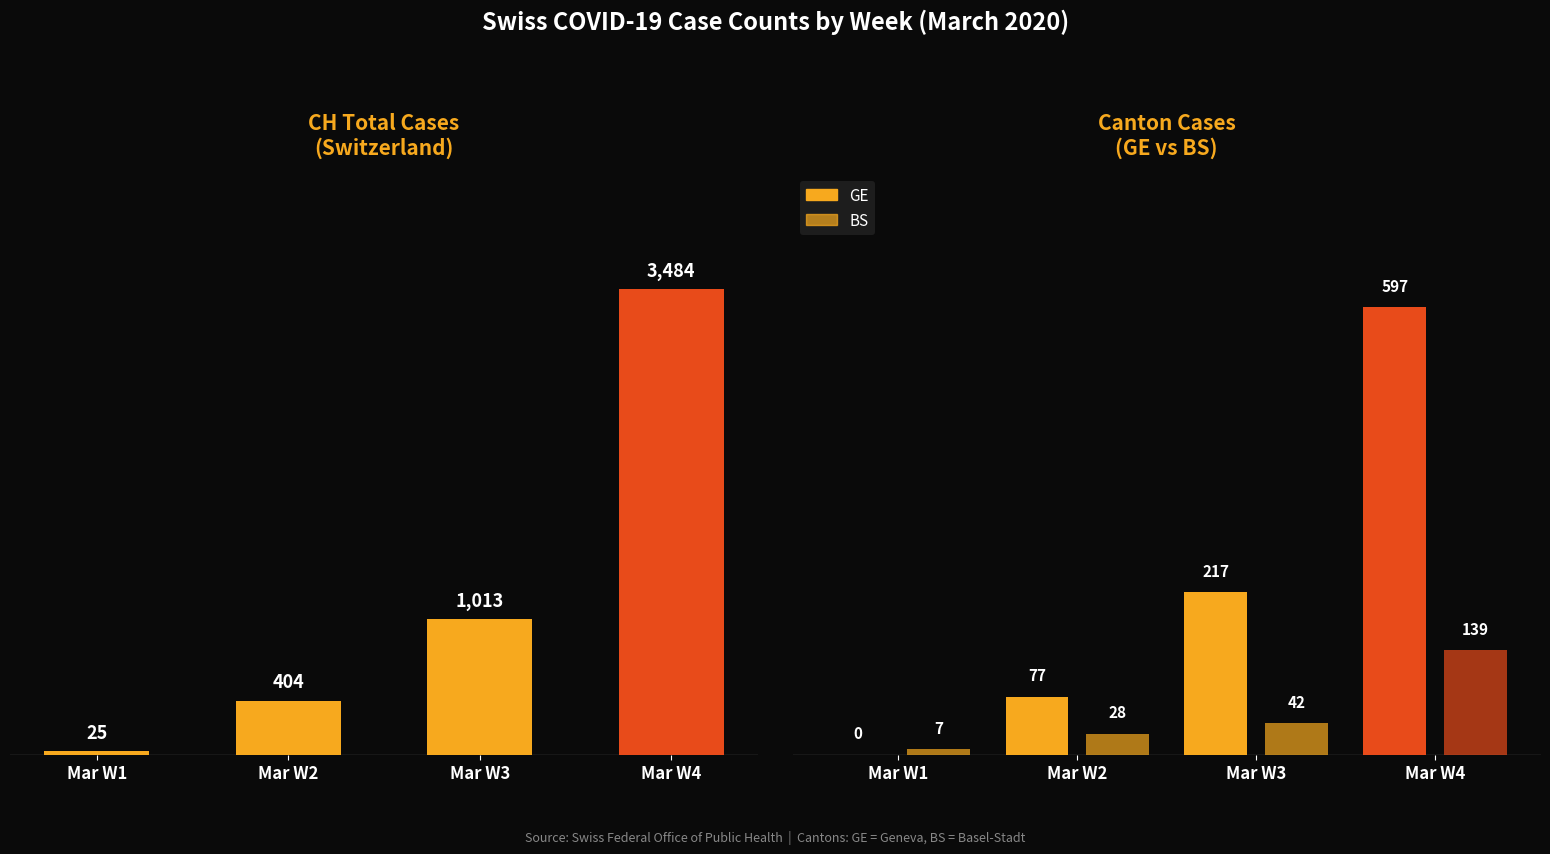

What is the highest value of the GE series?

597